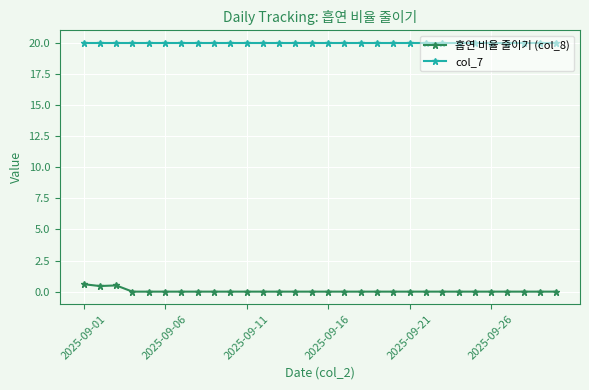

What is the difference between the second highest and second lowest values in the 흡연 비율 줄이기 (col_8) series?

0.5